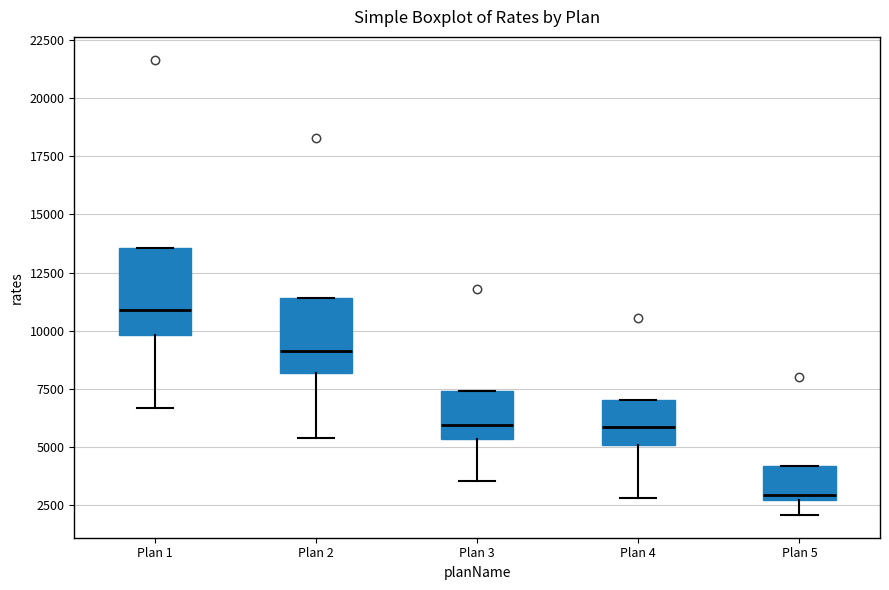

Reading left to right, read every box against the y-axis: the position of its median line, the range the box covers, and the ends of its whiskers. The values are not printed on the chart, so give them approximately, as read against the axis.

Plan 1: median 11000, box 10000 to 13500, whiskers 6500 to 13500
Plan 2: median 9000, box 8000 to 11500, whiskers 5500 to 11500
Plan 3: median 6000, box 5500 to 7500, whiskers 3500 to 7500
Plan 4: median 6000, box 5000 to 7000, whiskers 3000 to 7000
Plan 5: median 3000, box 2500 to 4000, whiskers 2000 to 4000